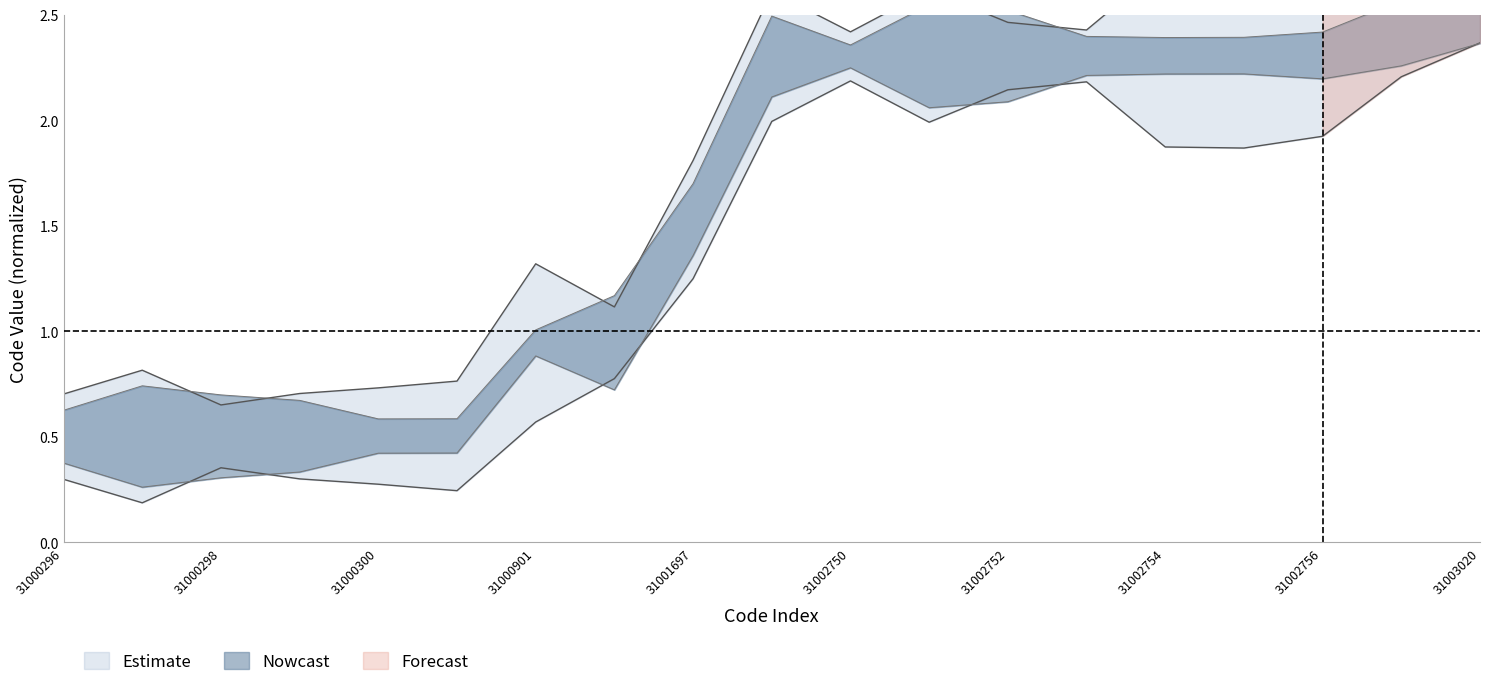

True or false: upper_outer and upper_inner intersect in this chart.

False